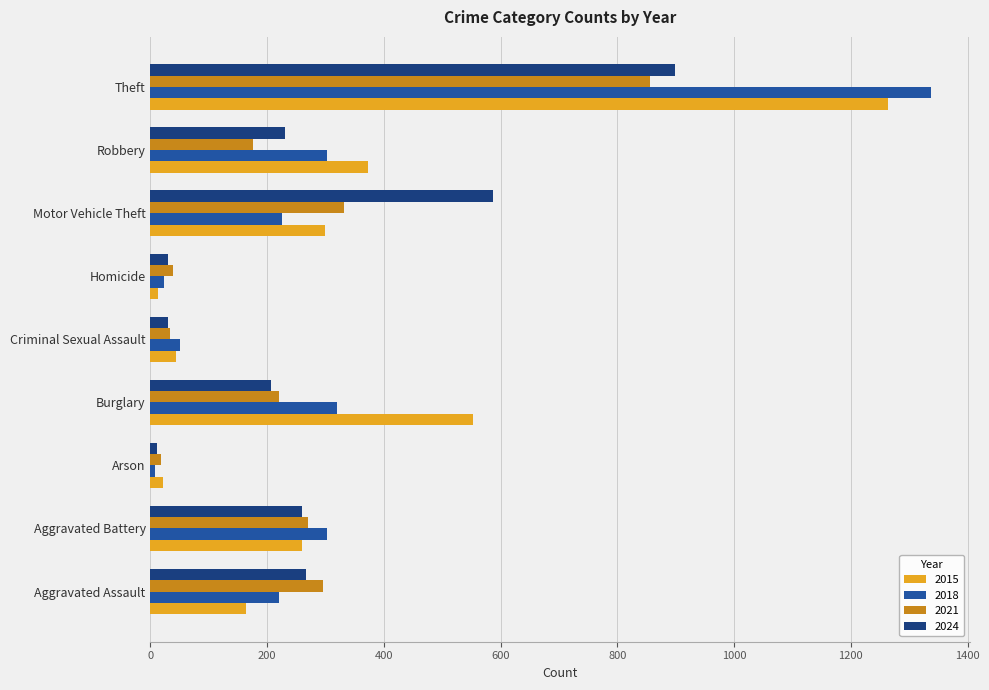

Count the number of data series in this chart.

4